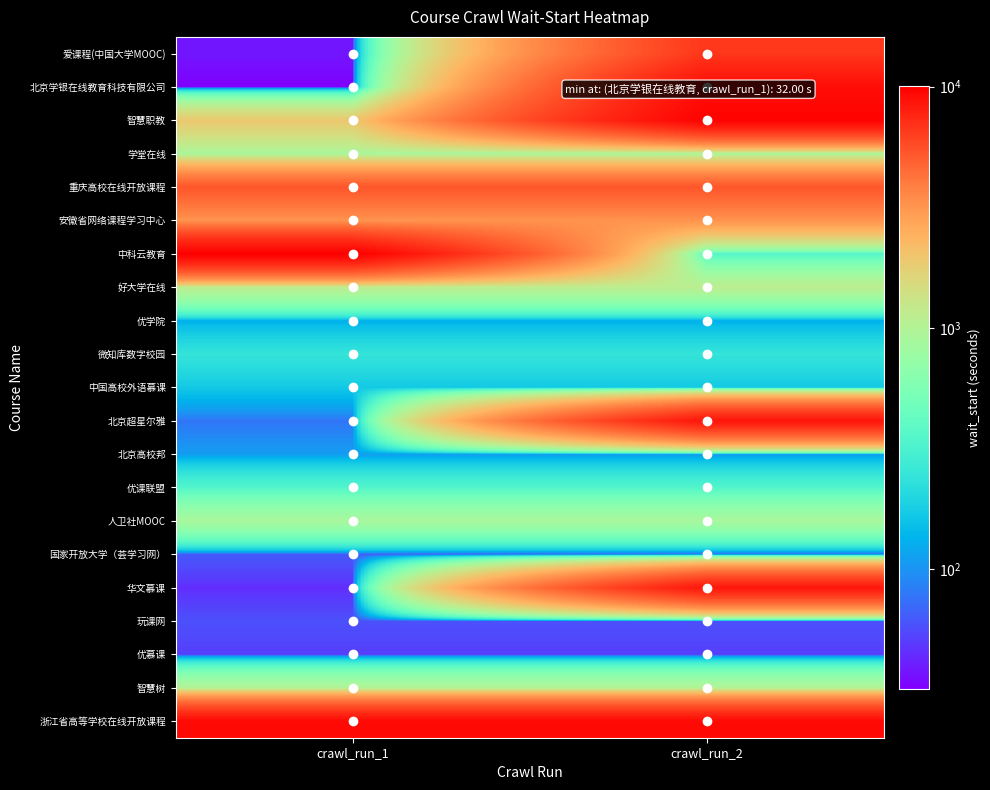

At how many categories does at least one series exceed 5924?

2